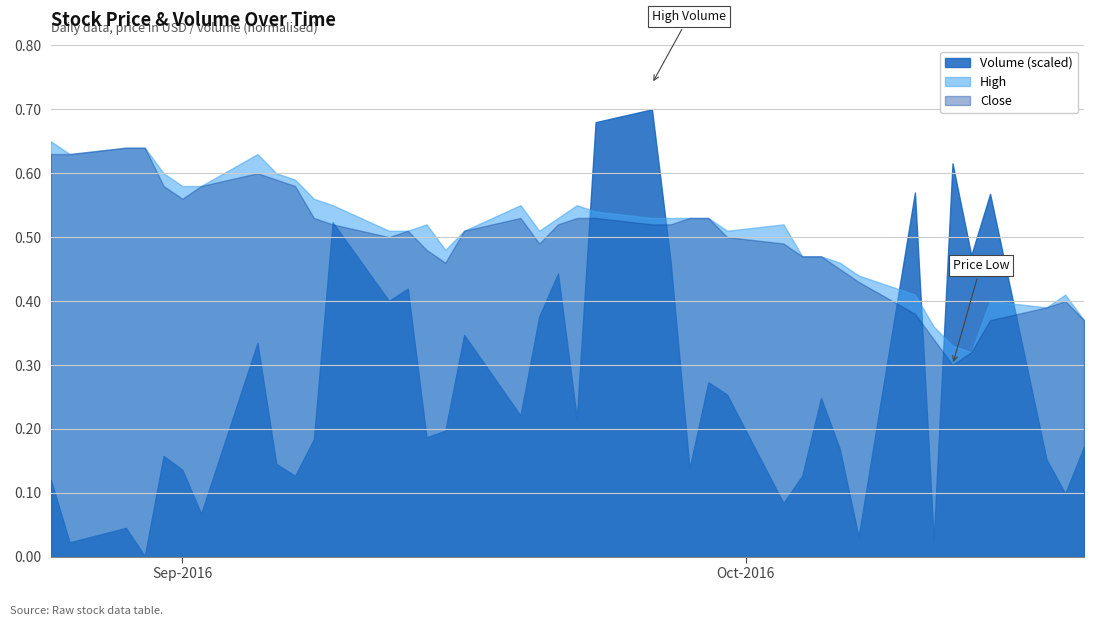

What is the maximum value for Close?

0.6